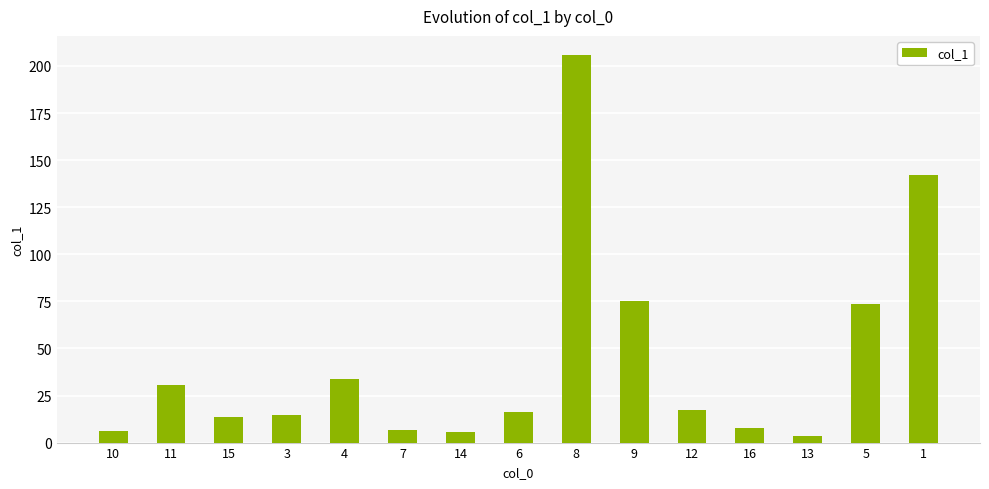

Are the bars grouped side by side (vs. stacked)?

No